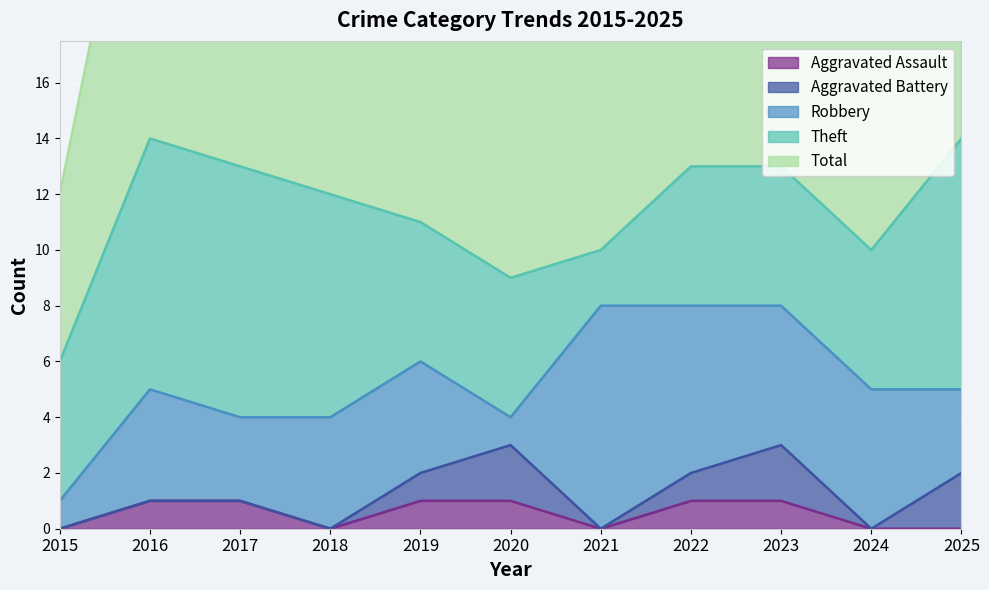

Read the Robbery value at 2023.

5